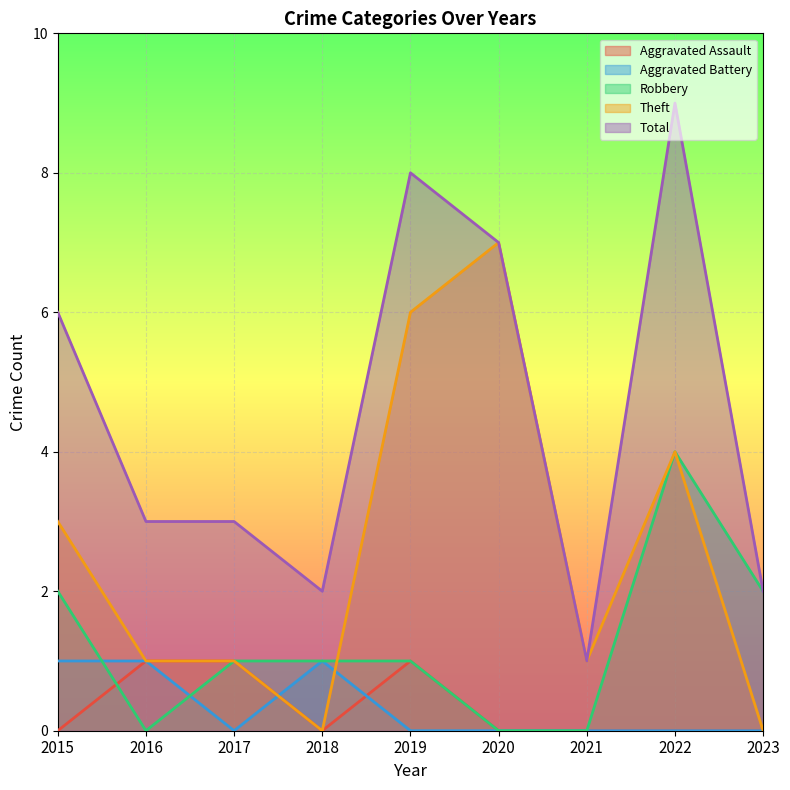

Which has a higher value, 2015 or 2019?

2019